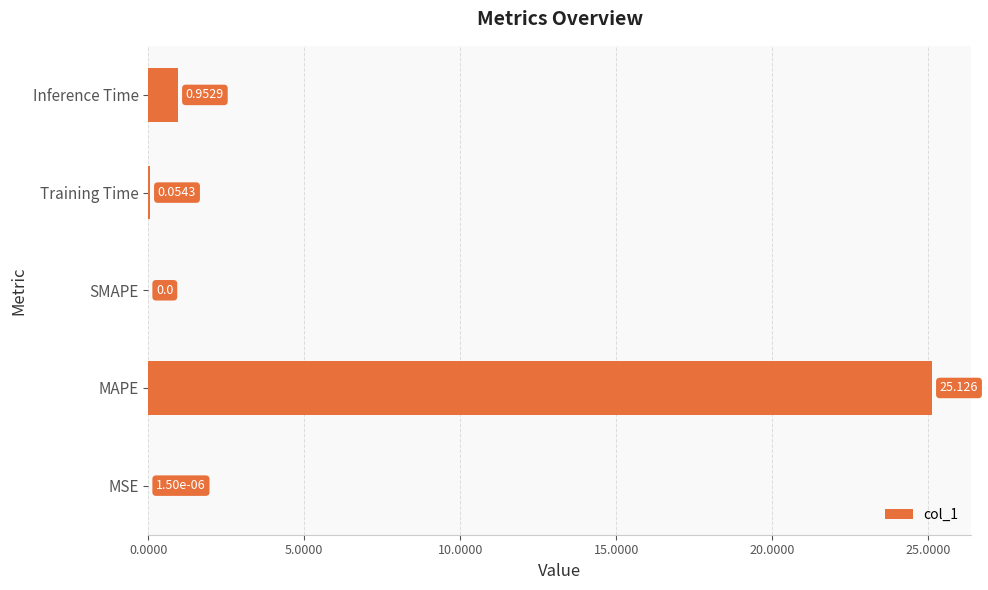

Where is the data nearest to the value 12?

Inference Time